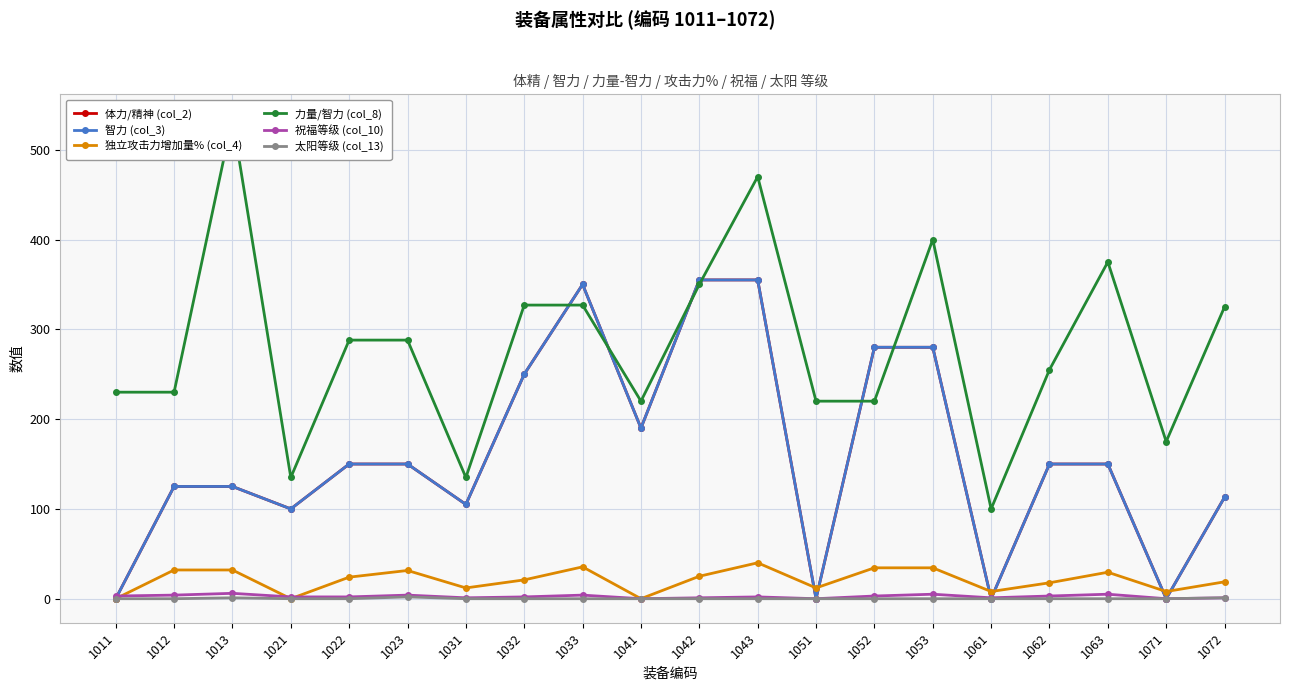

Where is the first local maximum for 体力/精神 (col_2)?

1033